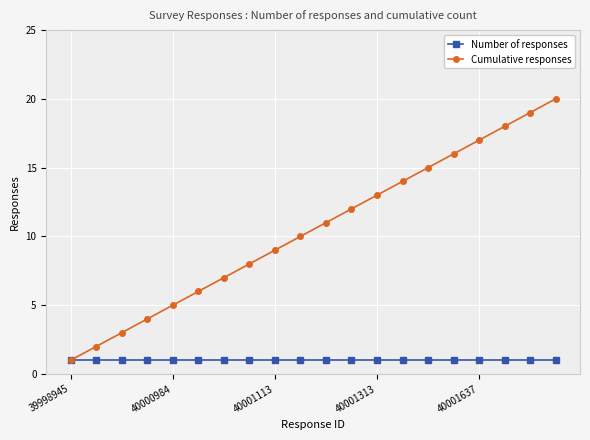

What is the maximum value for Cumulative responses?

20